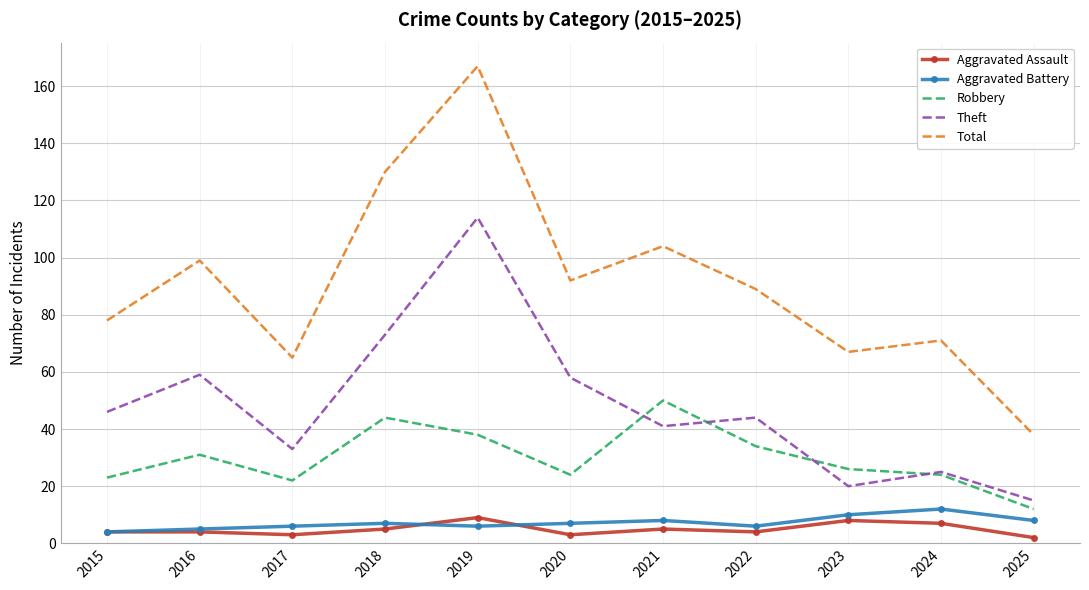

What is the average value of the Robbery series?

30